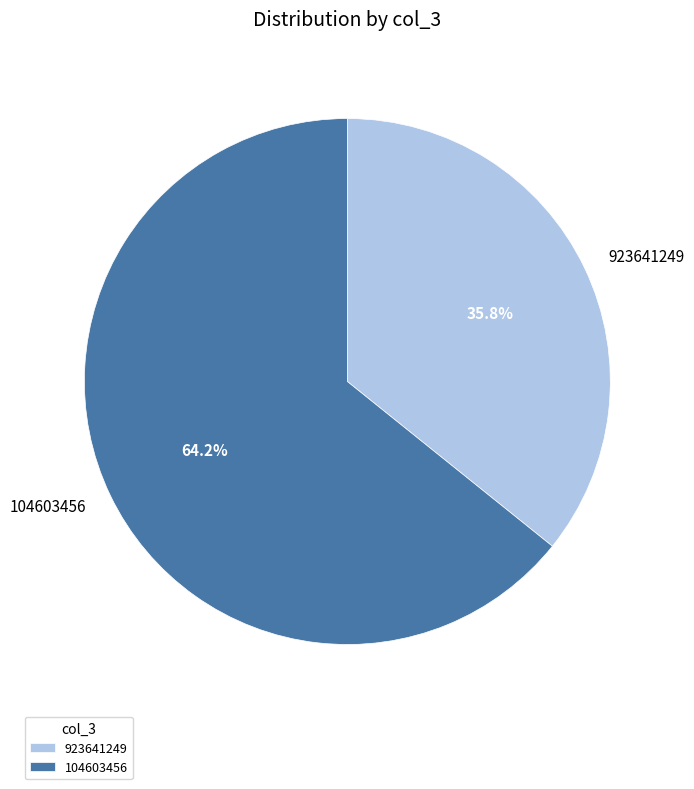

What percentage is the 104603456 slice, to the nearest percent?

64%